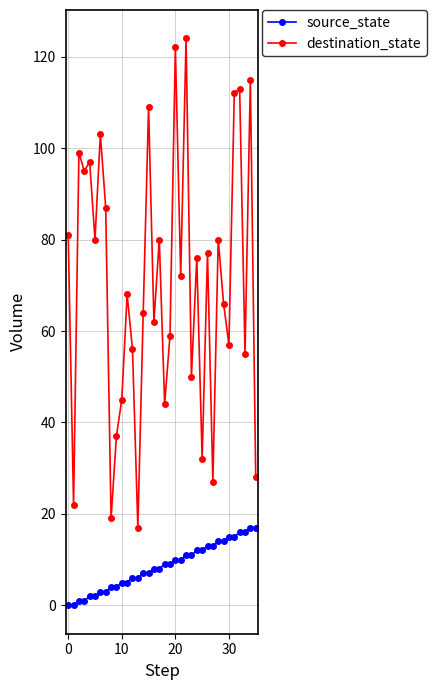

Which series has the largest total across all categories?

destination_state